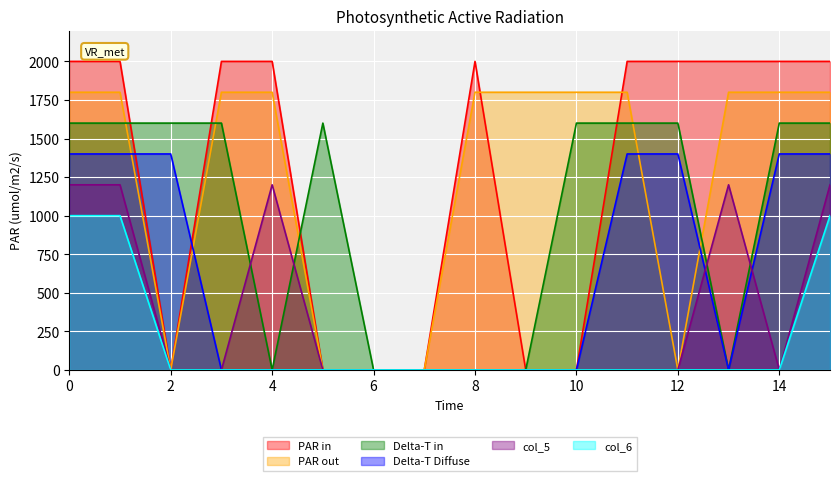

Reading left to right, list all the values displayed in this chart.

col_1: 0=2000	1=2000	2=0	3=2000	4=2000	5=0	6=0	7=0	8=2000	9=0	10=0	11=2000	12=2000	13=2000	14=2000	15=2000
col_2: 0=1800	1=1800	2=0	3=1800	4=1800	5=0	6=0	7=0	8=1800	9=1800	10=1800	11=1800	12=0	13=1800	14=1800	15=1800
col_3: 0=1600	1=1600	2=1600	3=1600	4=0	5=1600	6=0	7=0	8=0	9=0	10=1600	11=1600	12=1600	13=0	14=1600	15=1600
col_4: 0=1400	1=1400	2=1400	3=0	4=0	5=0	6=0	7=0	8=0	9=0	10=0	11=1400	12=1400	13=0	14=1400	15=1400
col_5: 0=1200	1=1200	2=0	3=0	4=1200	5=0	6=0	7=0	8=0	9=0	10=0	11=0	12=0	13=1200	14=0	15=1200
col_6: 0=1000	1=1000	2=0	3=0	4=0	5=0	6=0	7=0	8=0	9=0	10=0	11=0	12=0	13=0	14=0	15=1000